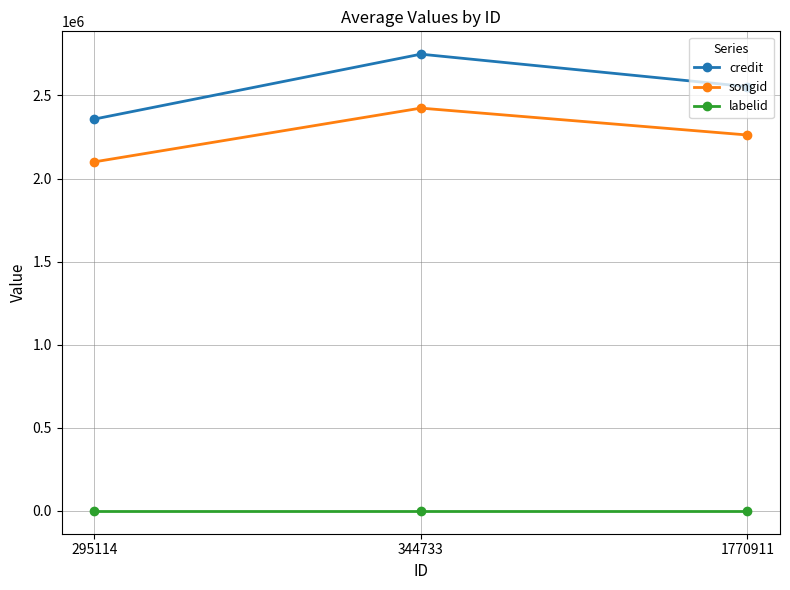

Is it true that credit equals 3113529.8 at 295114?

False